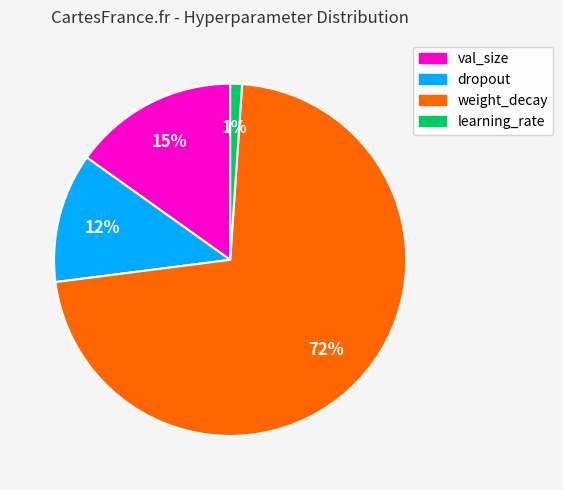

Do weight_decay and dropout together represent more than half of the pie?

Yes